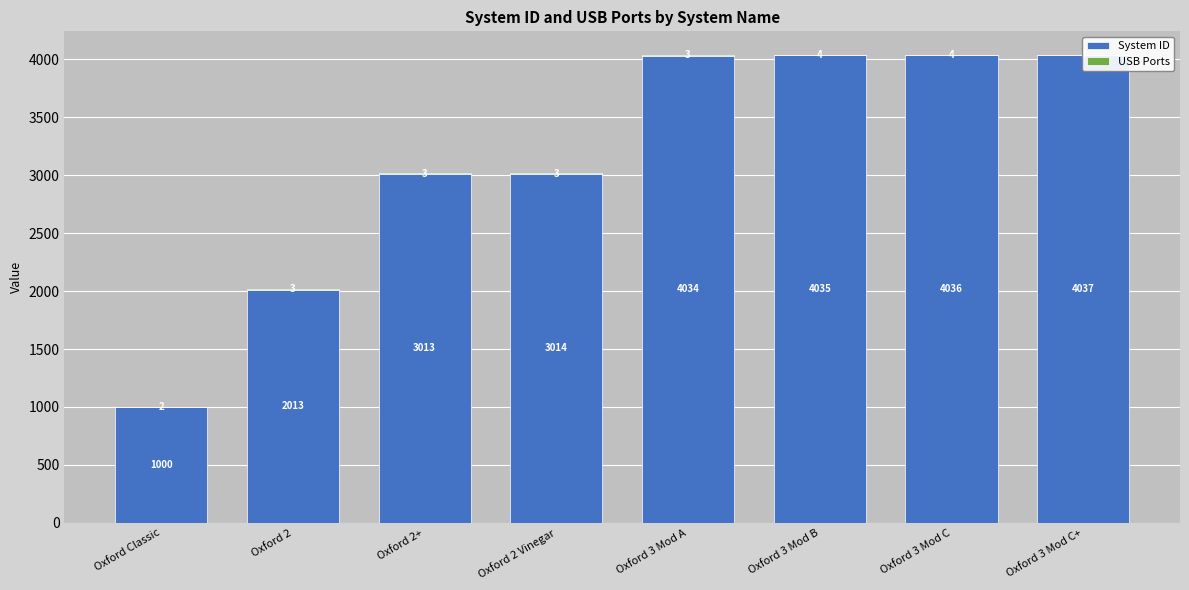

What is the maximum value shown in the chart?

4037